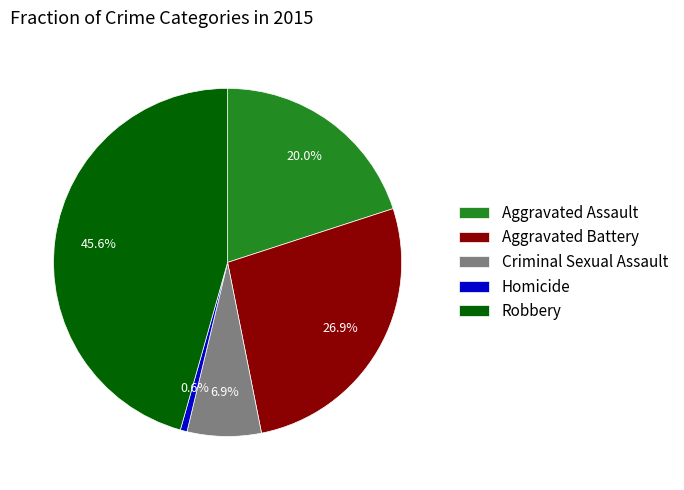

To the nearest percent, what percentage of the pie is Homicide?

1%